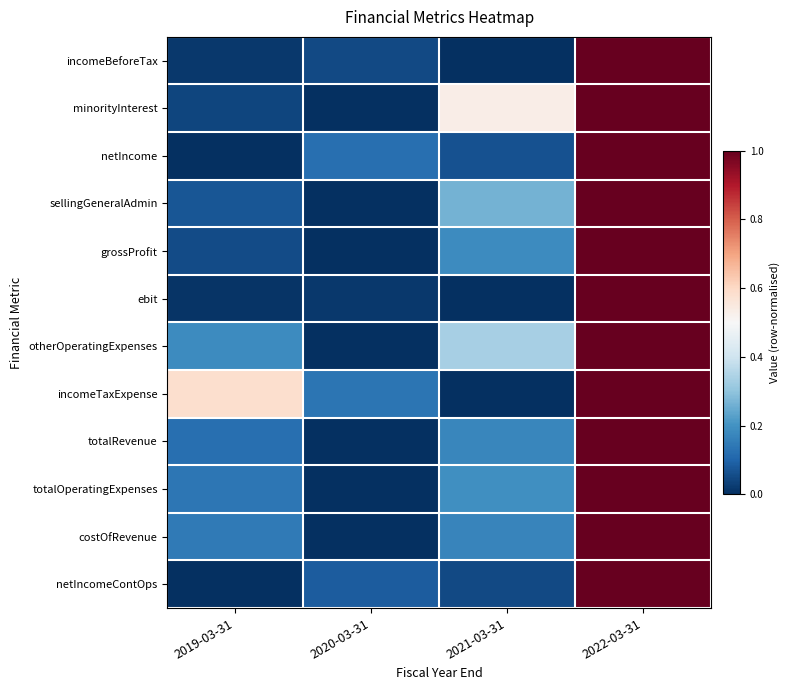

Between 2022-03-31 and 2020-03-31, which is larger?

2022-03-31